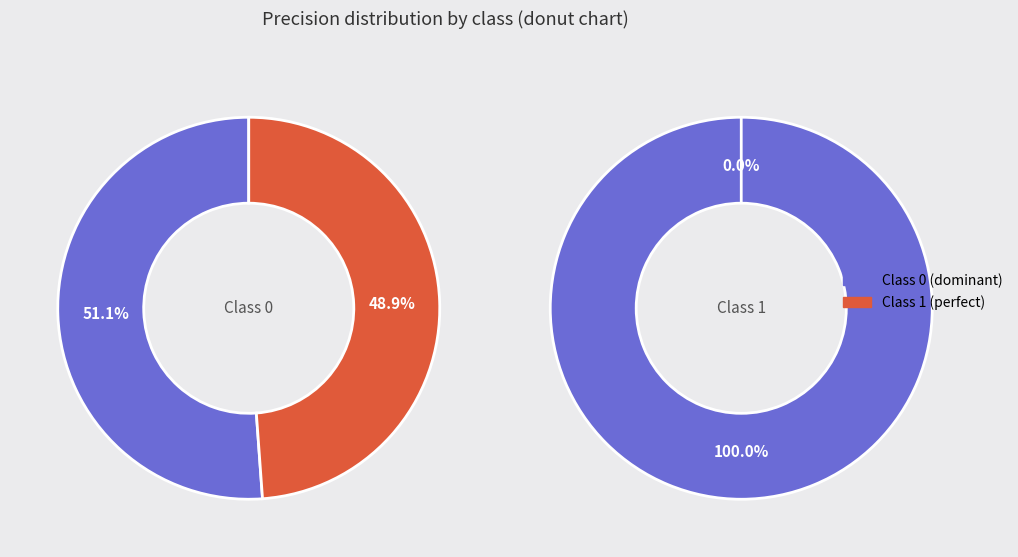

How many segments does this pie chart have?

2